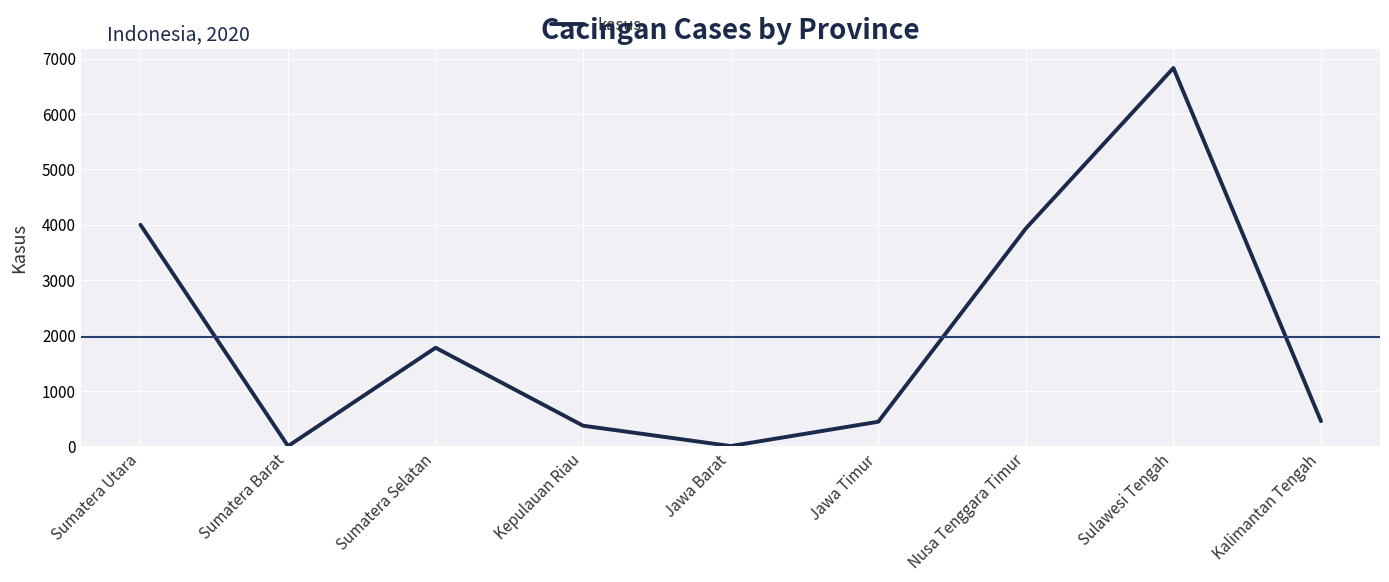

At which label is the value closest to 3417?

Nusa Tenggara Timur